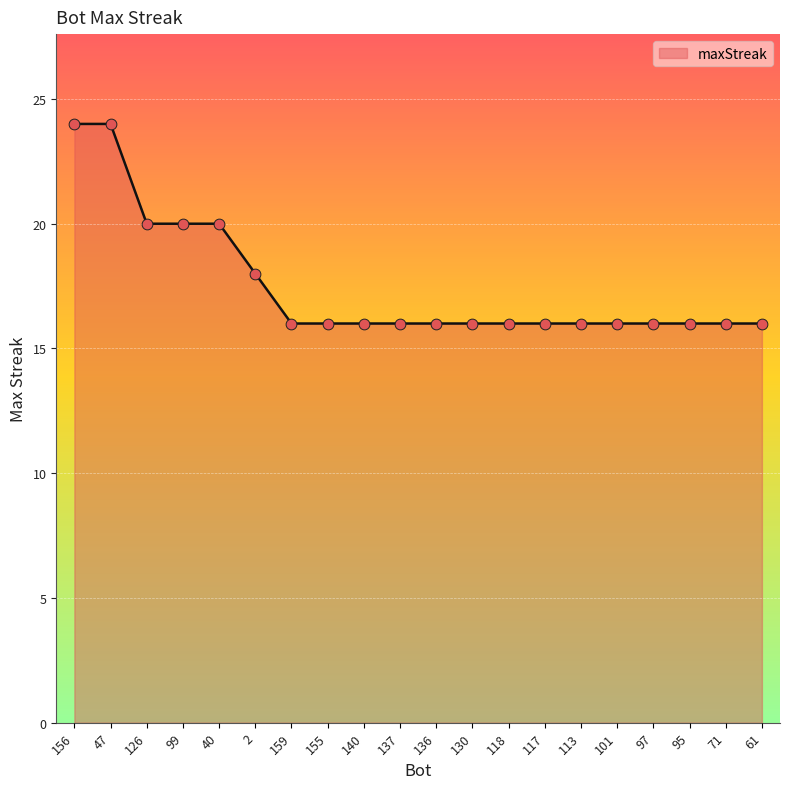

Between 99 and 2, which is larger?

99